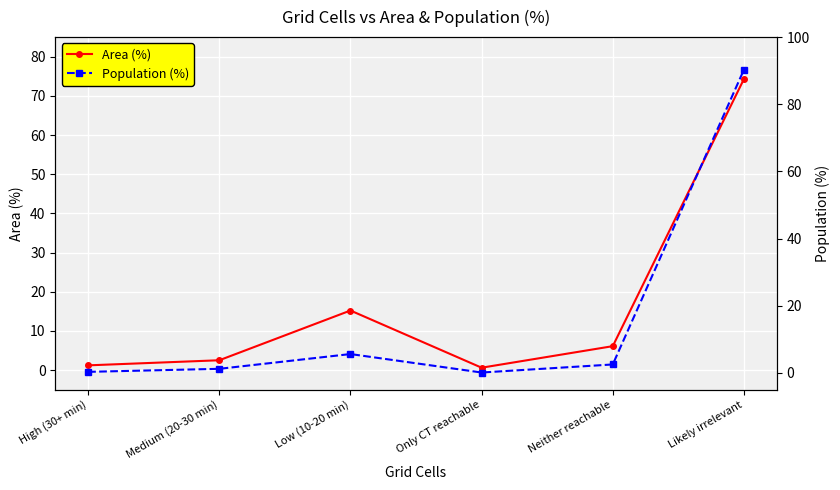

What is the label of the 1st point from the left?

High (30+ min)